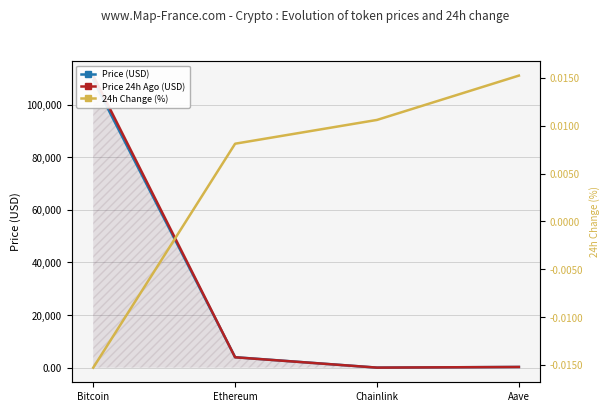

Reading right to left, transcribe all the data shown in this chart.

Price (USD): 268.3	20.7	3980.6	109378.0
Price 24h Ago (USD): 264.2	20.5	3948.3	111049.0
24h Change (%): 0.0	0.0	0.0	-0.0